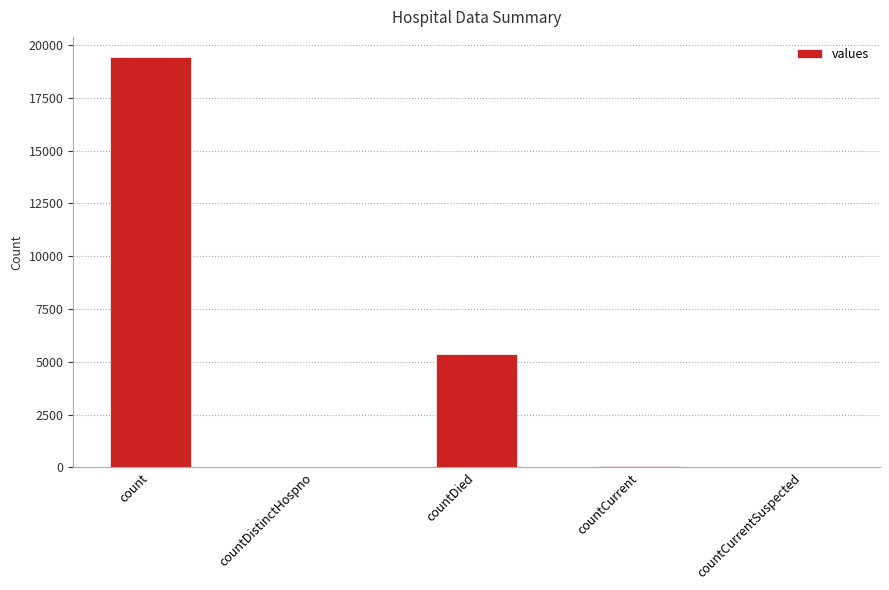

The value at countCurrentSuspected is 0. True or false?

True